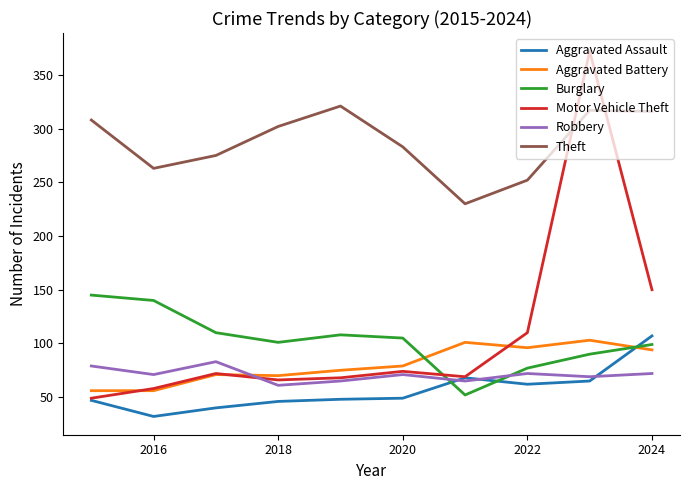

Which series has the largest total across all categories?

Theft